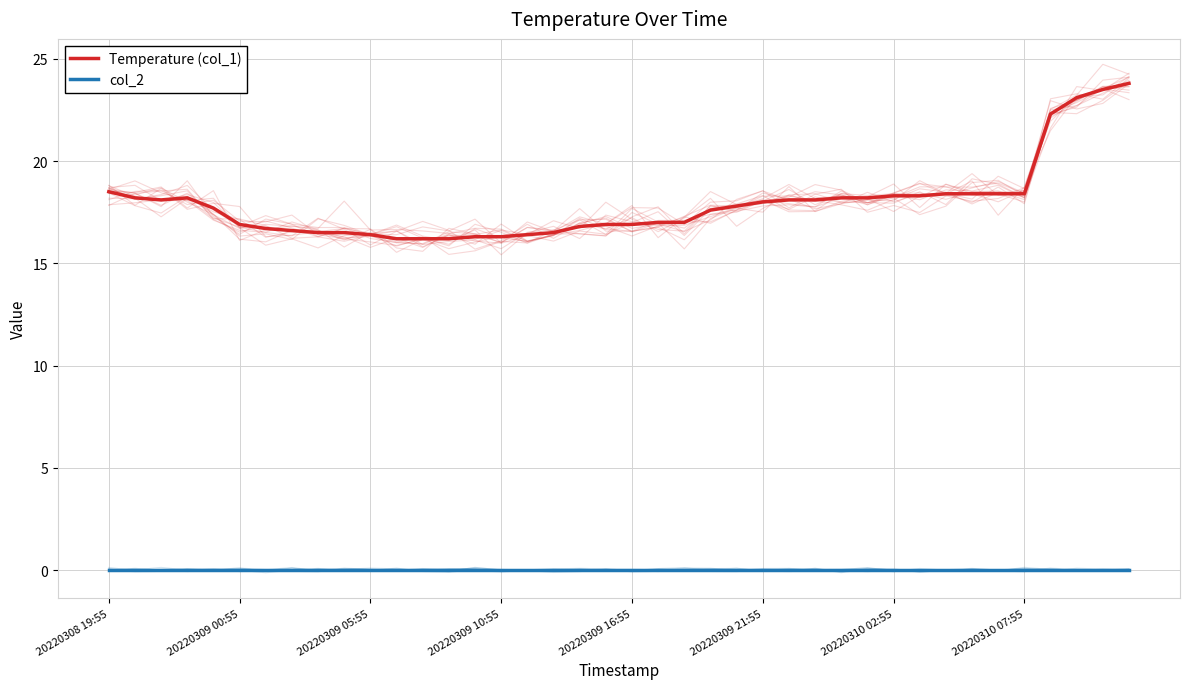

The value of Temperature (col_1) at 17 is 8.7. True or false?

False